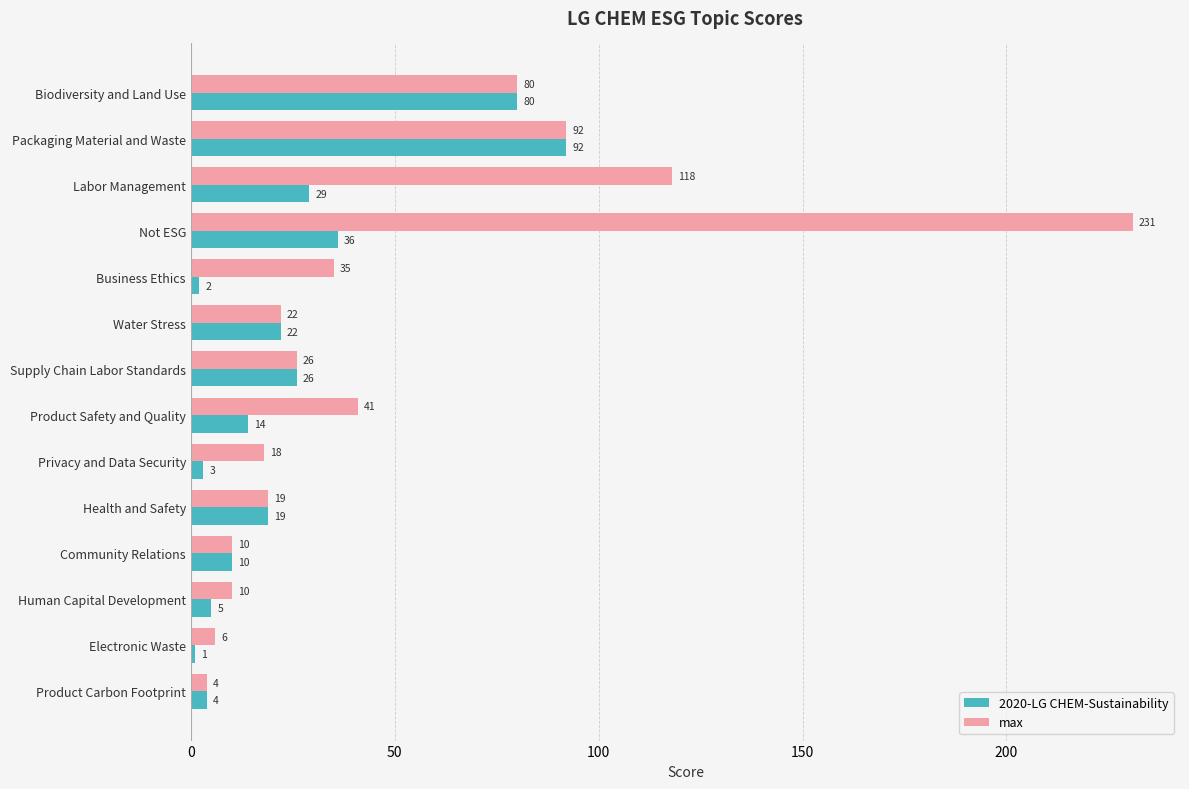

At which label is 2020-LG CHEM-Sustainability closest to 46?

Not ESG